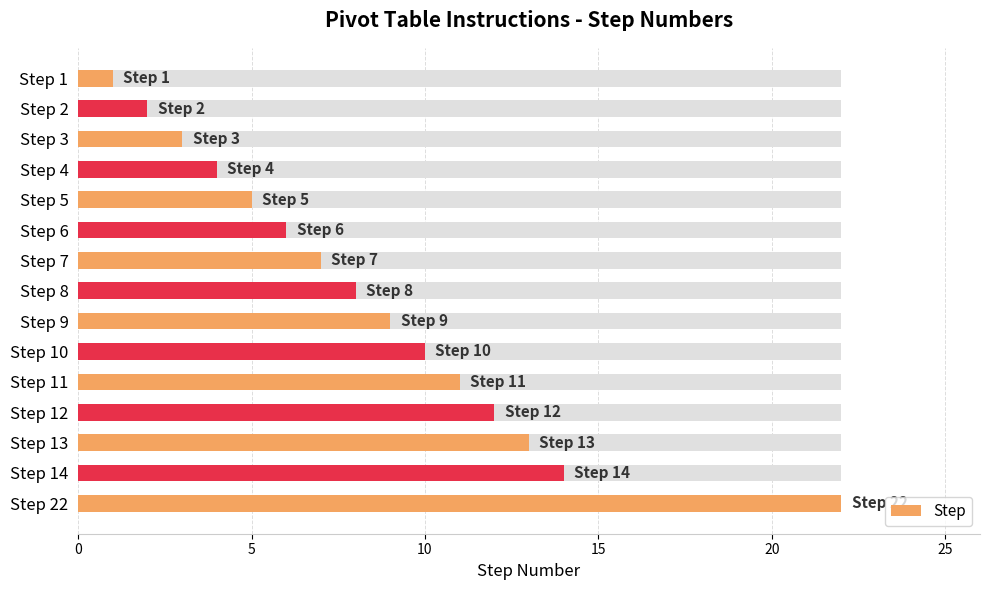

Reading left to right, transcribe all the data shown in this chart.

1	2	3	4	5	6	7	8	9	10	11	12	13	14	22